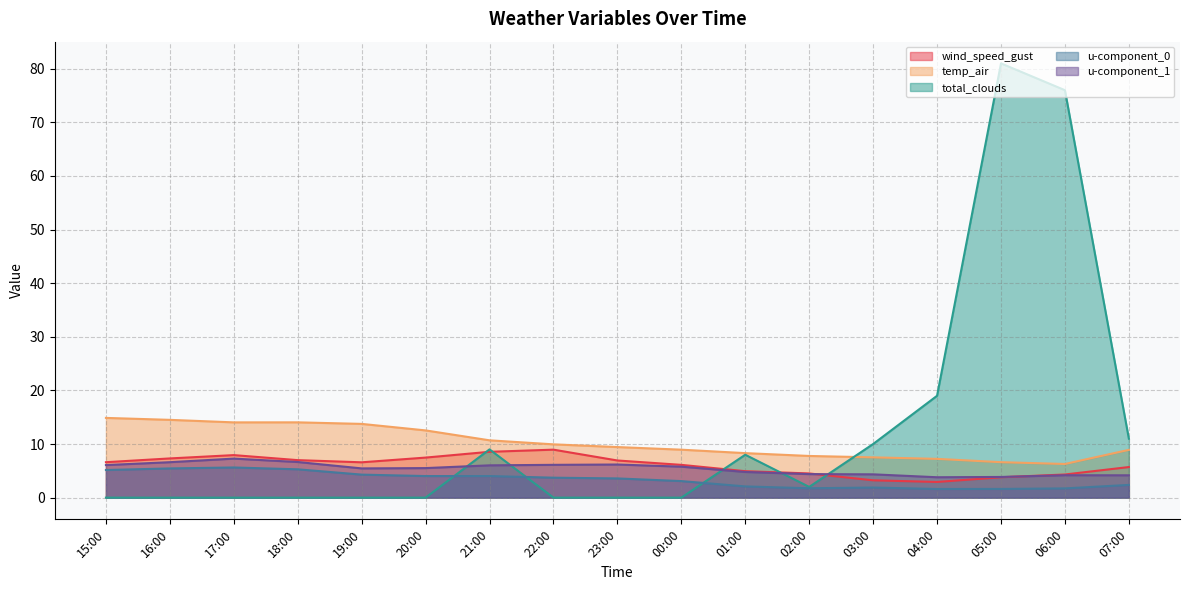

What is the value of the u-component_0 point at the 5th from the left?

4.3